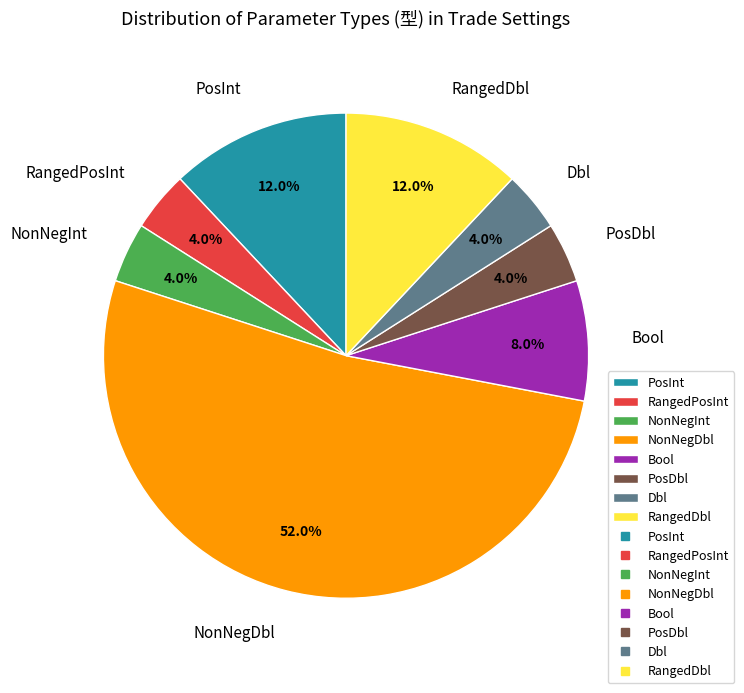

Which category has the biggest portion of the pie?

NonNegDbl